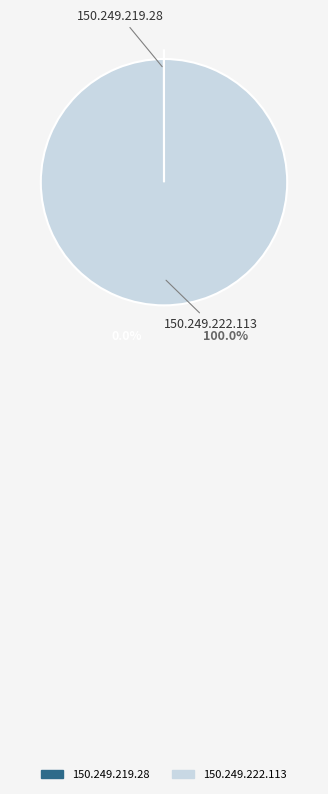

Does any single category account for the majority?

Yes